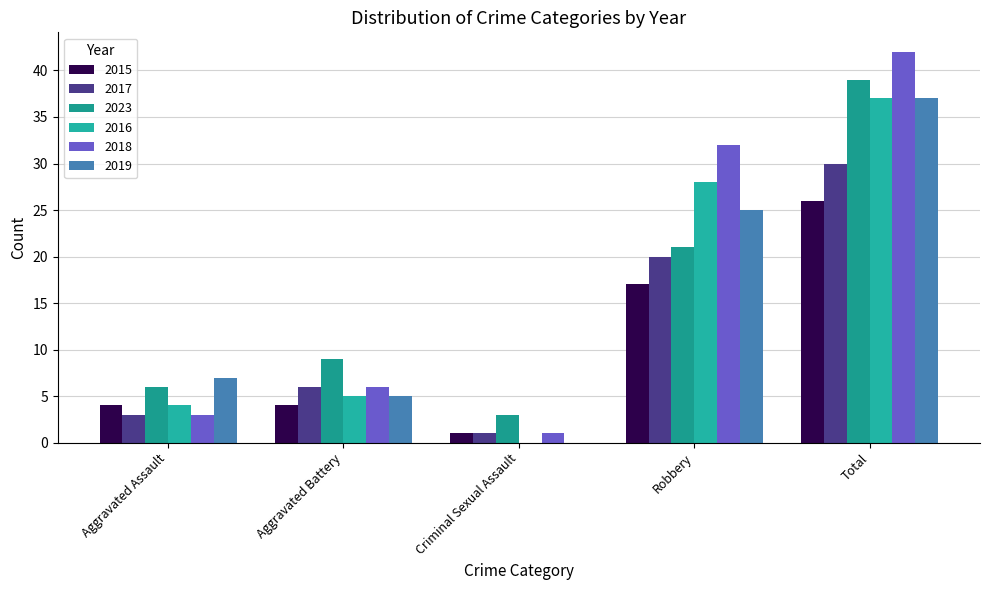

Which series has the largest total across all categories?

2018